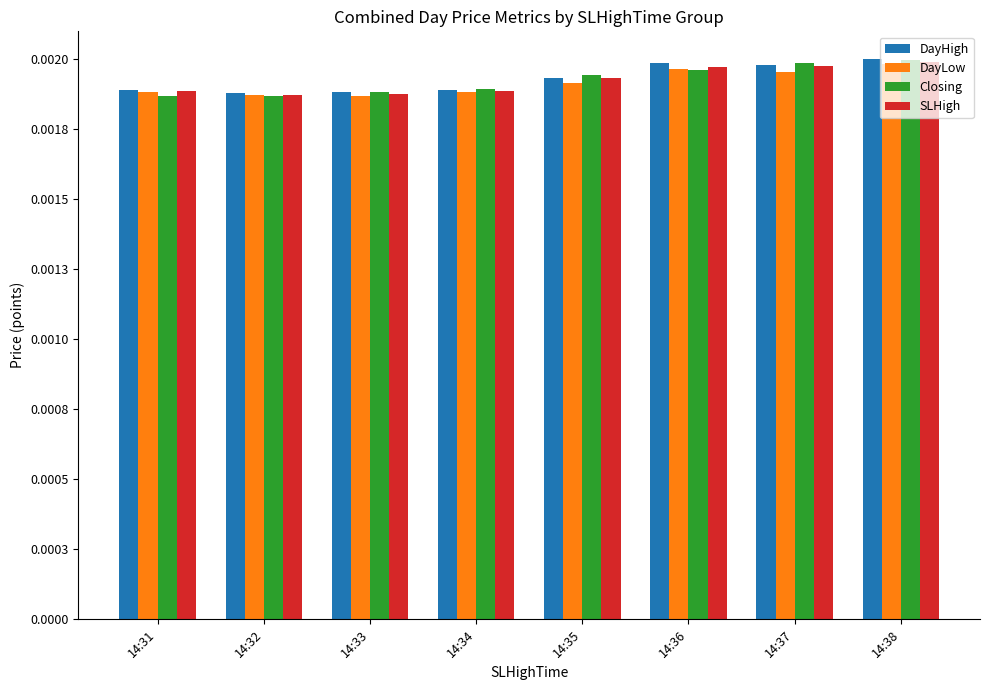

Does the chart contain stacked bars?

No